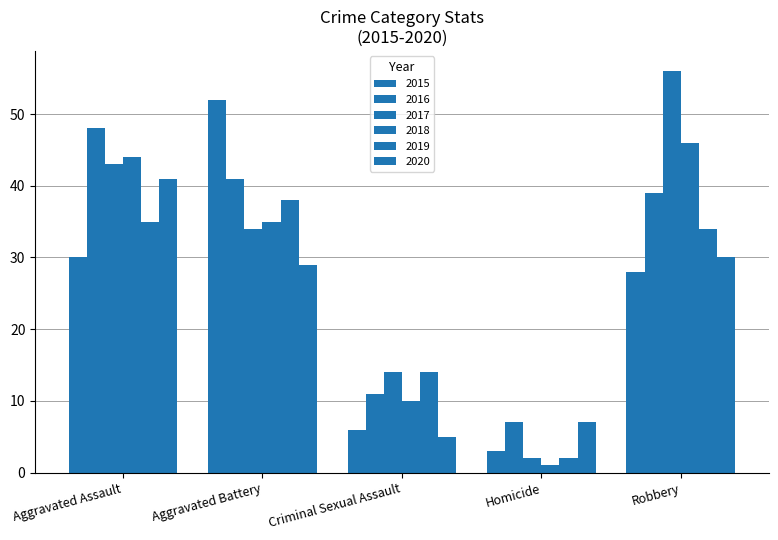

At which category is the sum across all series the highest?

Aggravated Assault